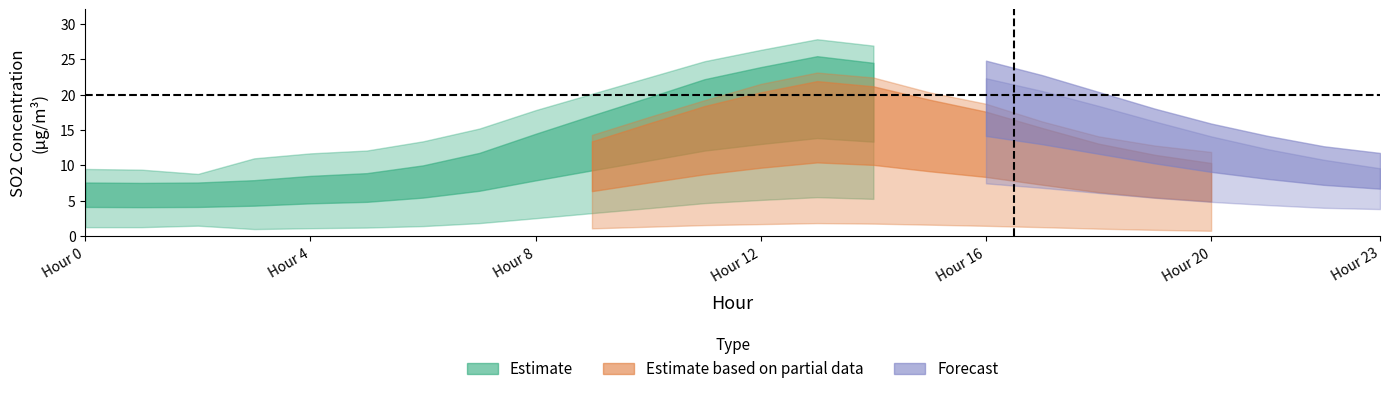

Between 1 and 18, which is larger?

18